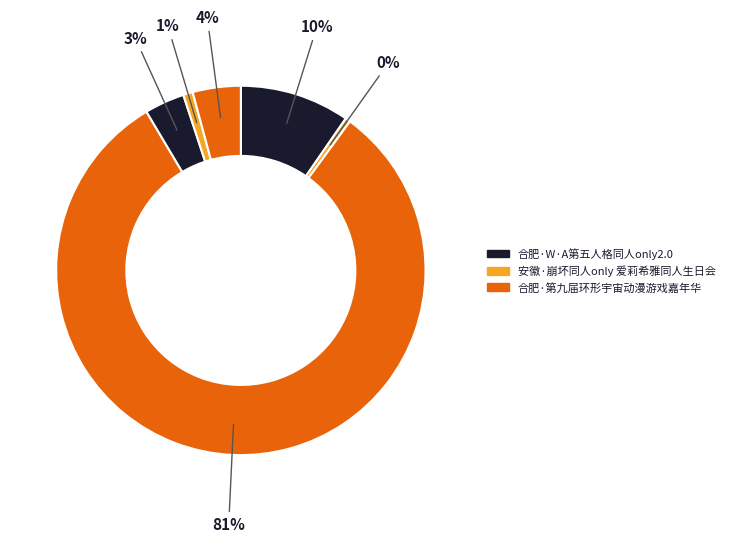

Which category has the smallest portion of the pie?

安徽·崩坏同人only 爱莉希雅同人生日会